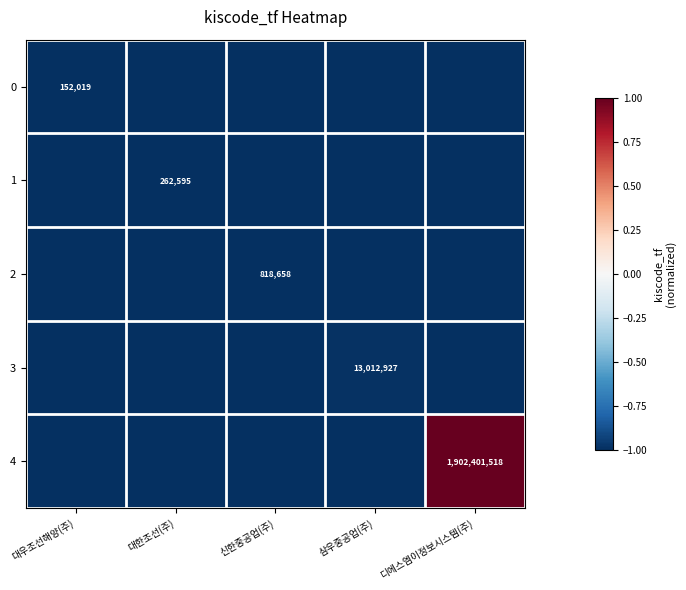

What is the difference between the 4 values at 디에스엠이정보시스템(주) and 신한중공업(주)?

2.0